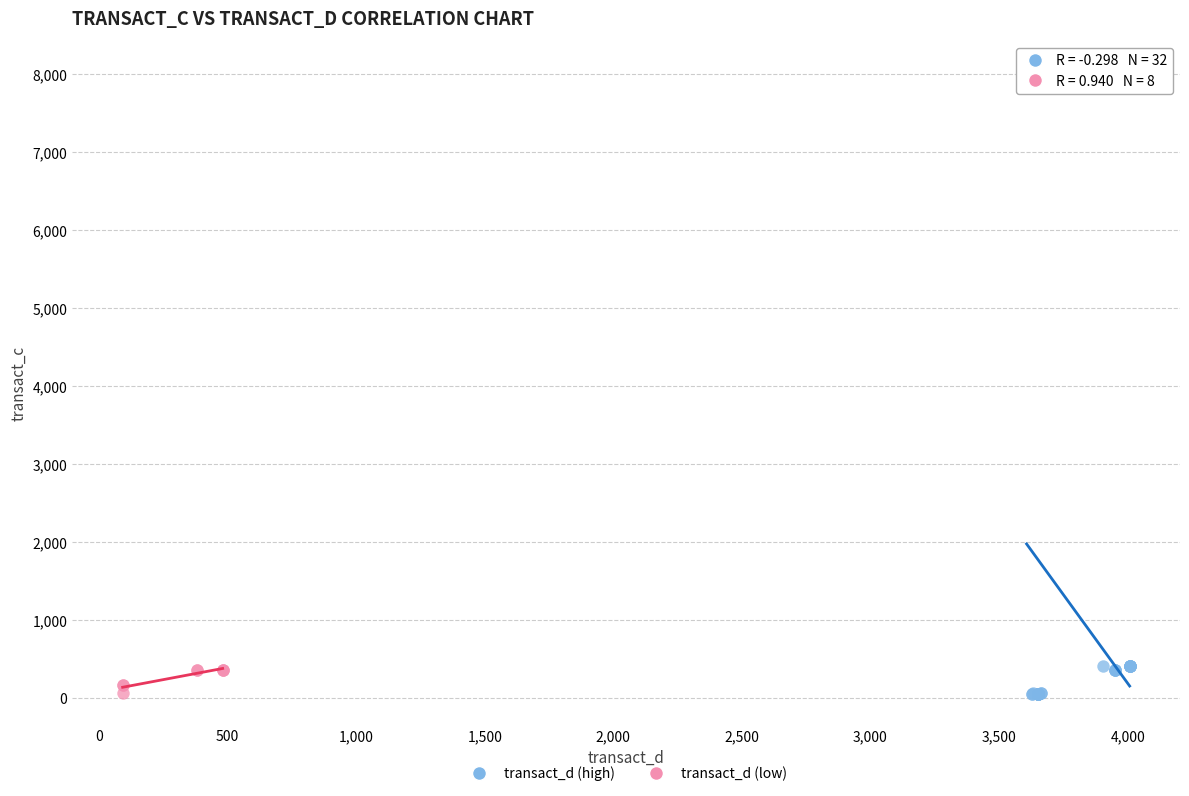

Which series reaches the maximum Y coordinate?

transact_d (high)